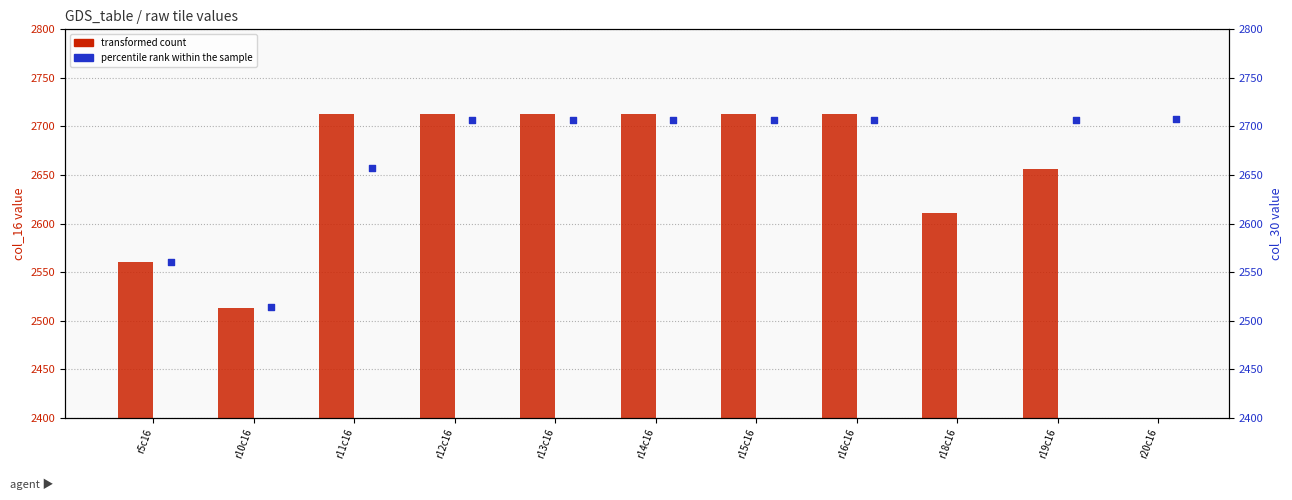

Which series reaches the maximum Y coordinate?

transformed count